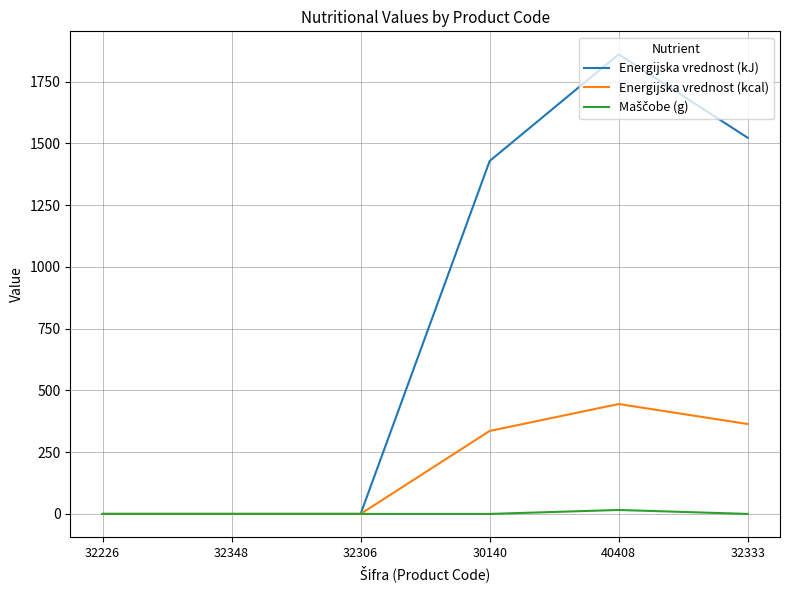

At which label does Energijska vrednost (kJ) reach its peak?

40408